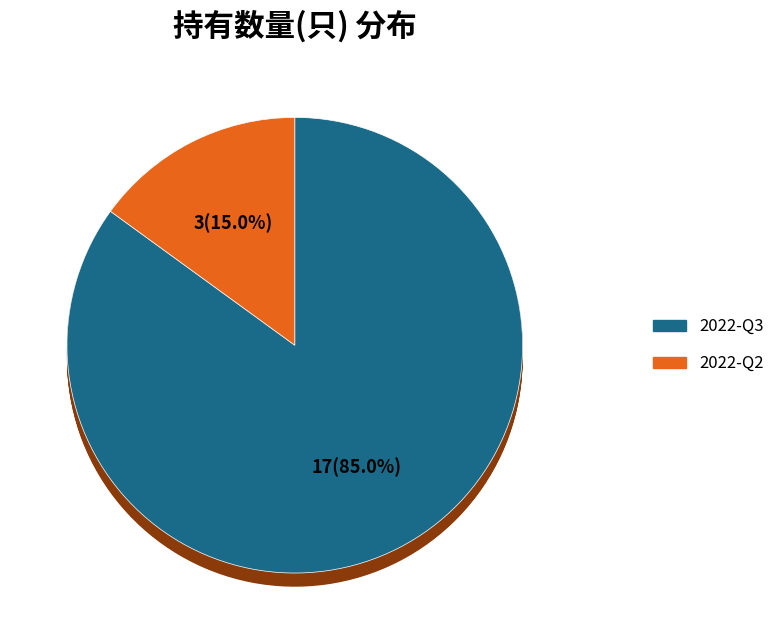

What is the largest slice in the pie chart?

2022-Q3